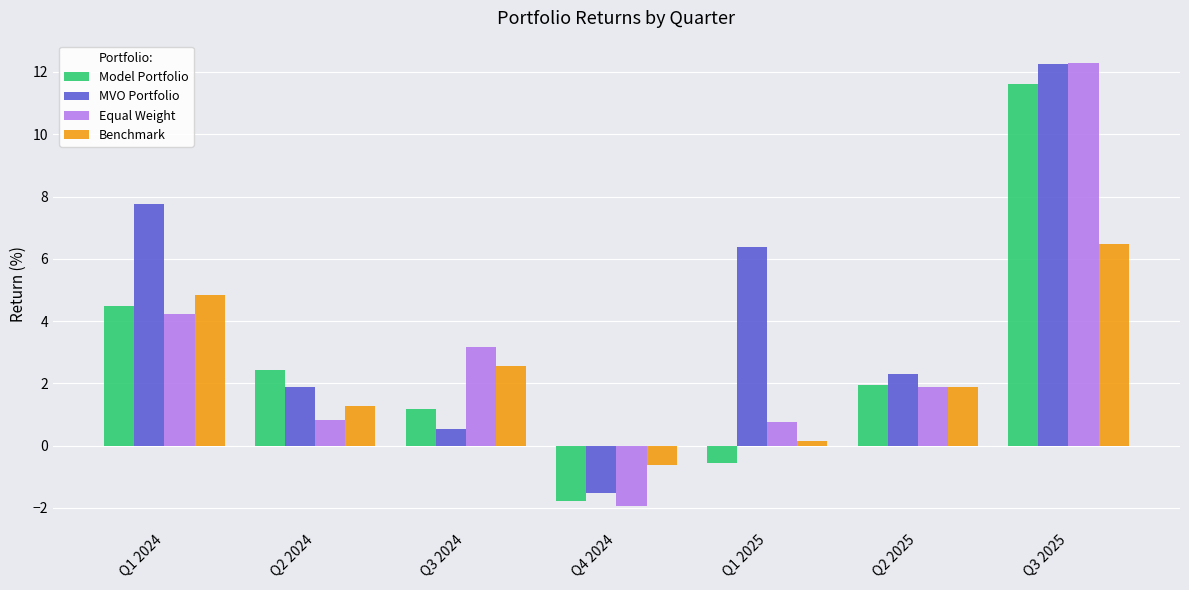

Is it true that Model Portfolio equals 17.0 at Q3 2025?

False